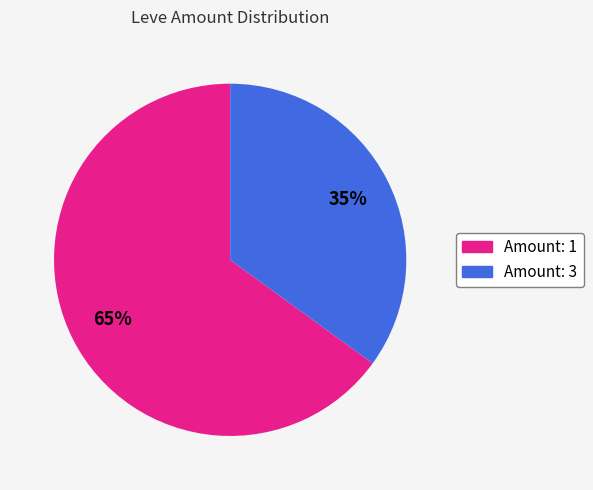

Is there any slice that represents more than half of the pie?

Yes